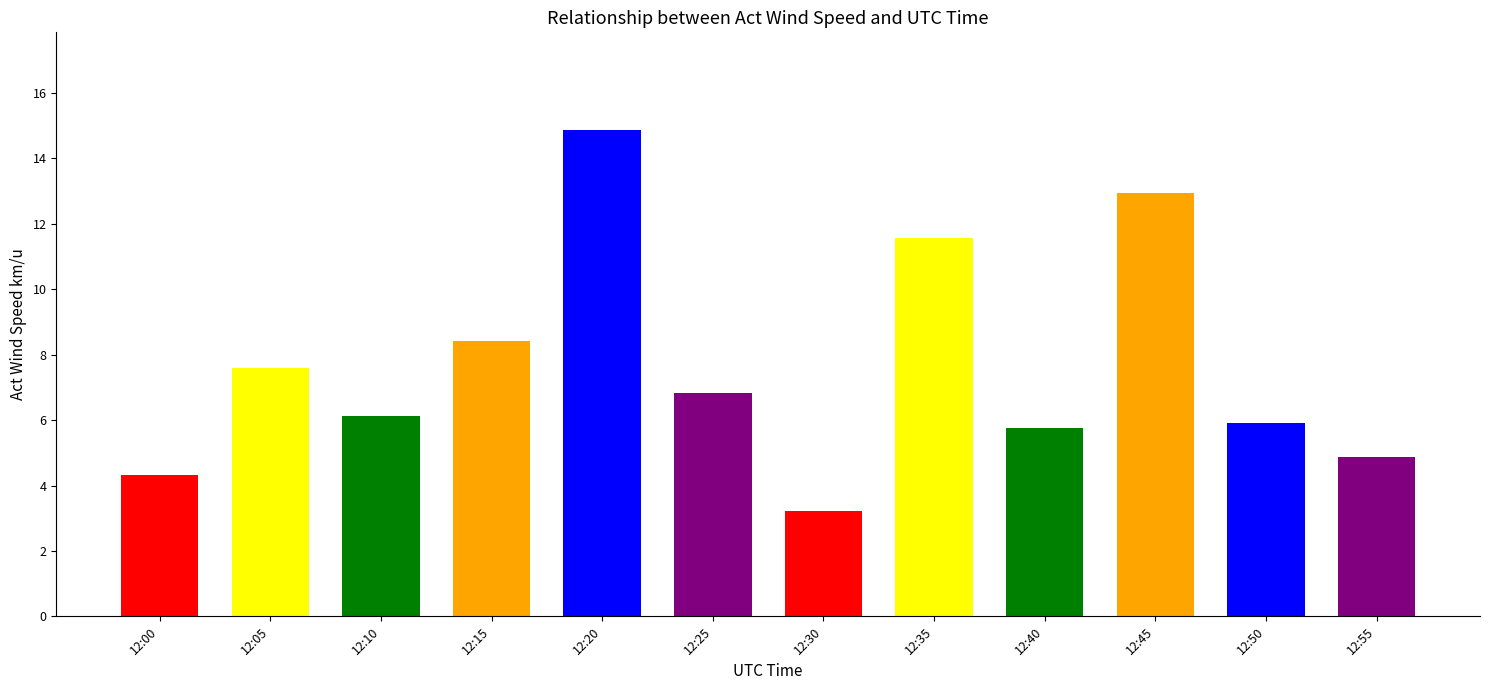

Are the bars grouped side by side (vs. stacked)?

No